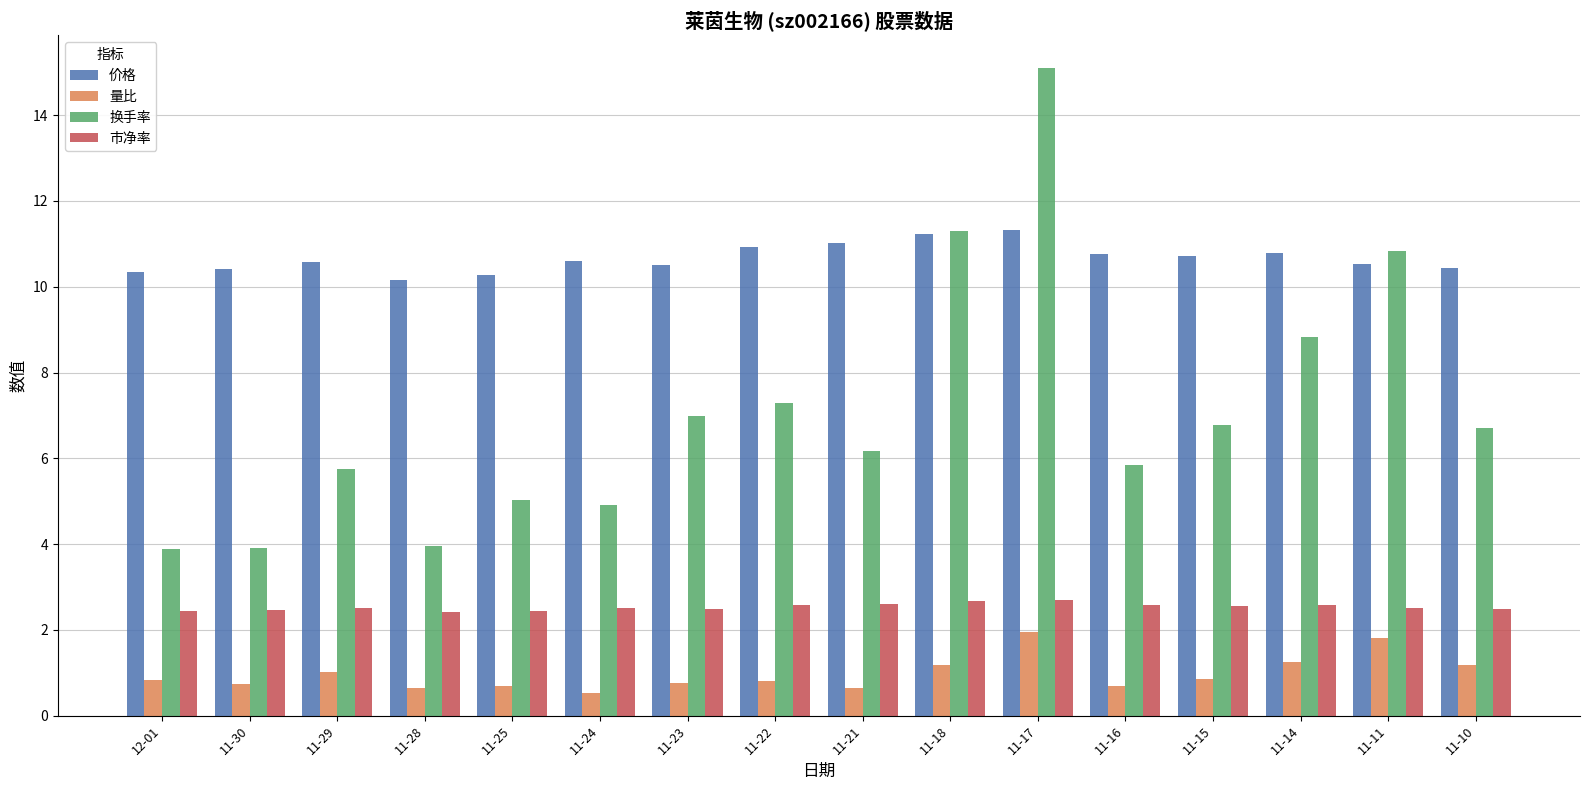

What is the difference between the 换手率 values at 11-15 and 11-29?

1.0